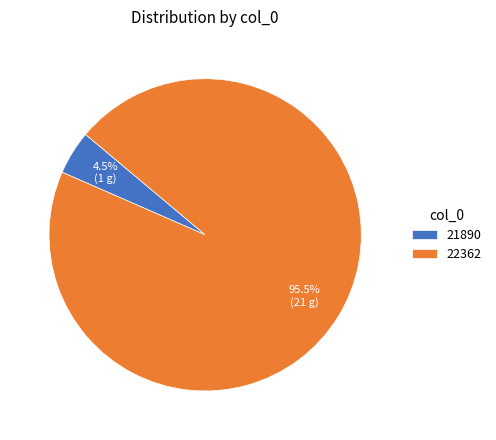

Which category has the smallest portion of the pie?

21890